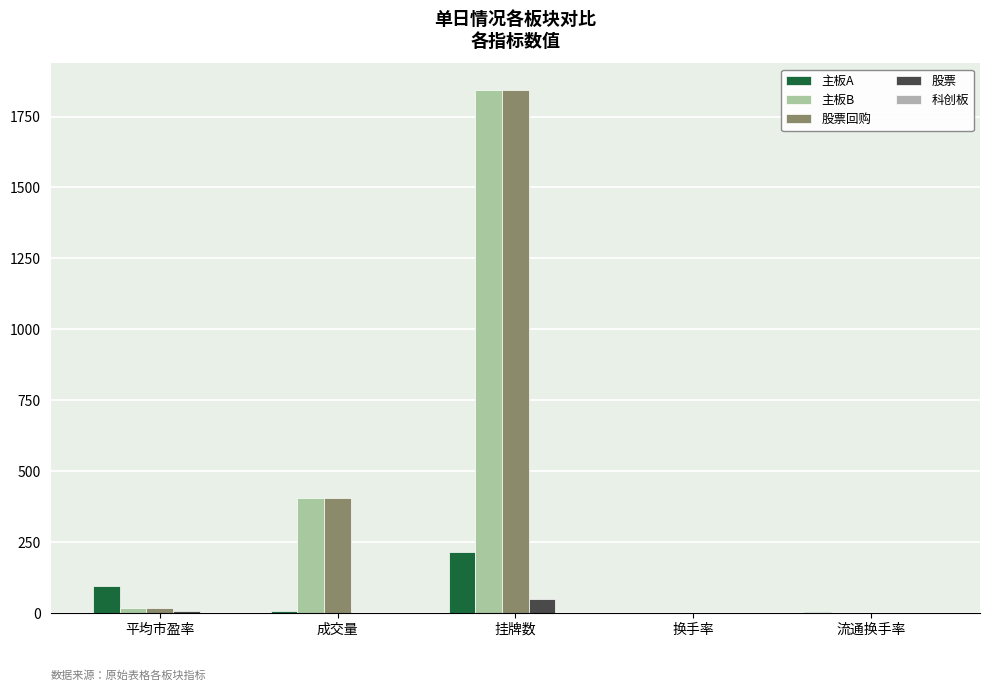

Which series has the largest total across all categories?

主板B